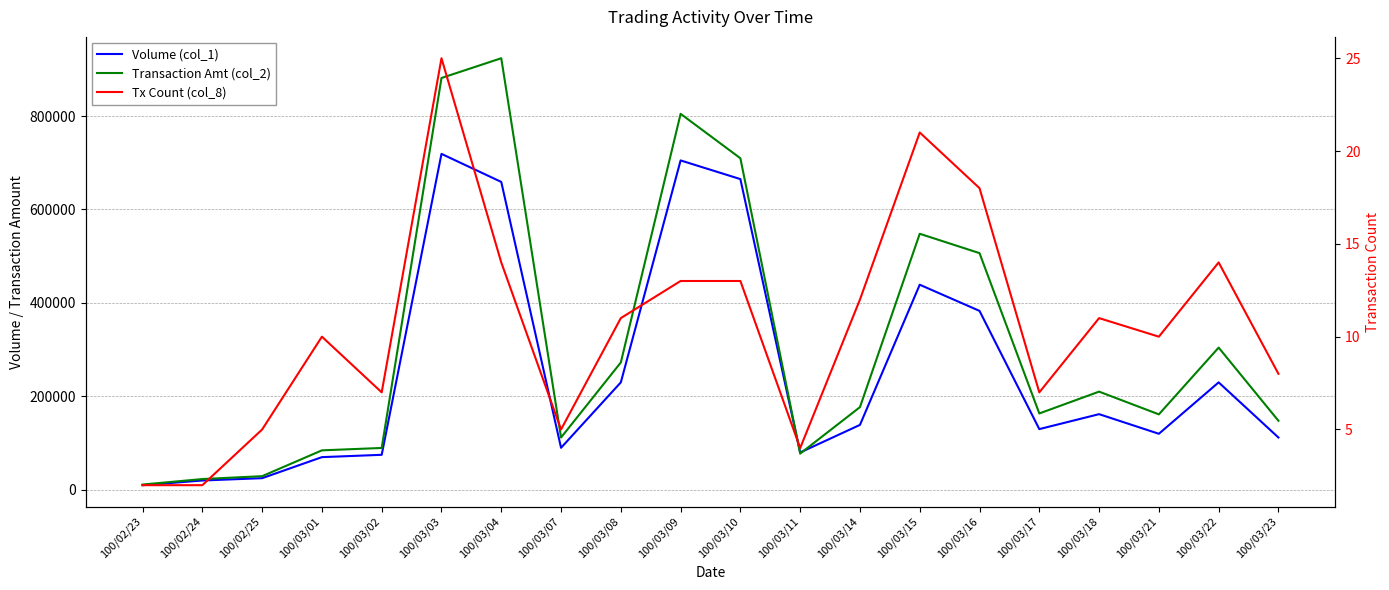

Which series has the largest total across all categories?

Transaction Amt (col_2)